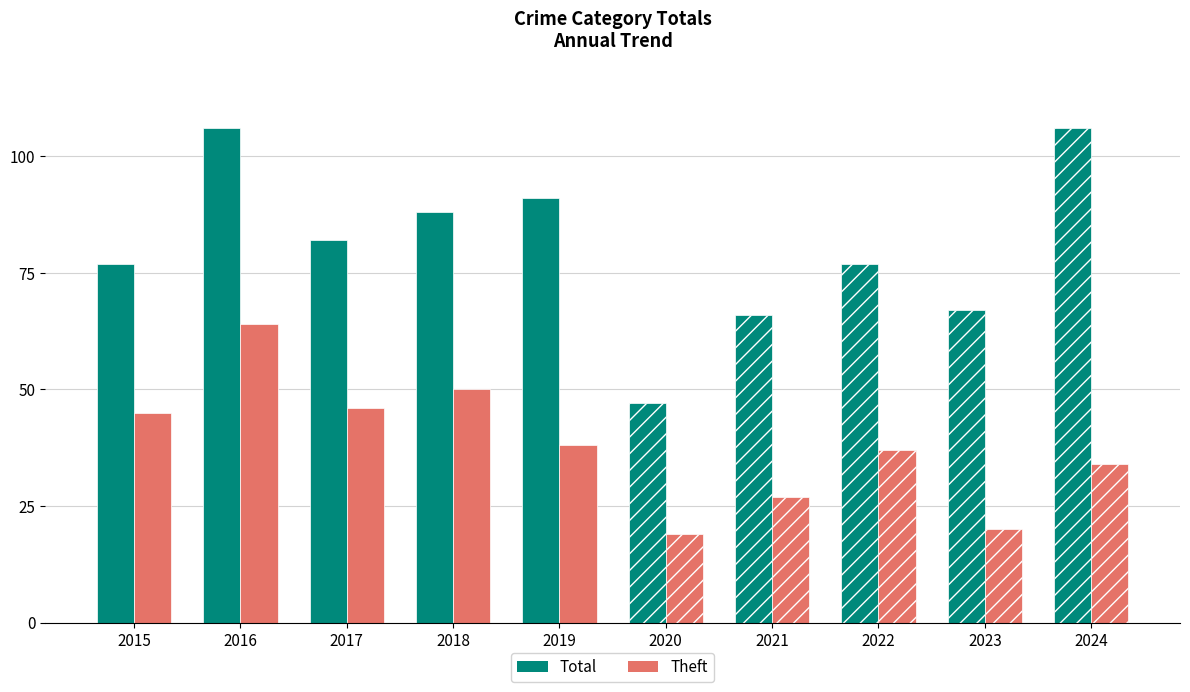

How many data points in Theft are above 38?

4